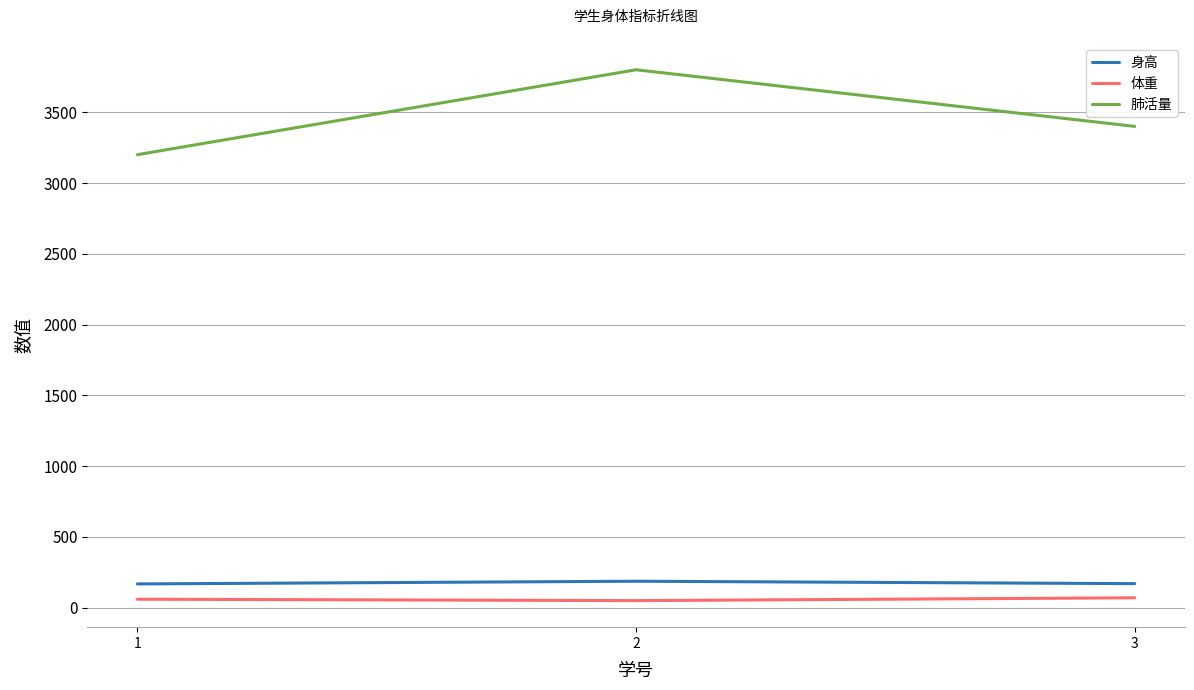

How many categories are shown in the chart?

3